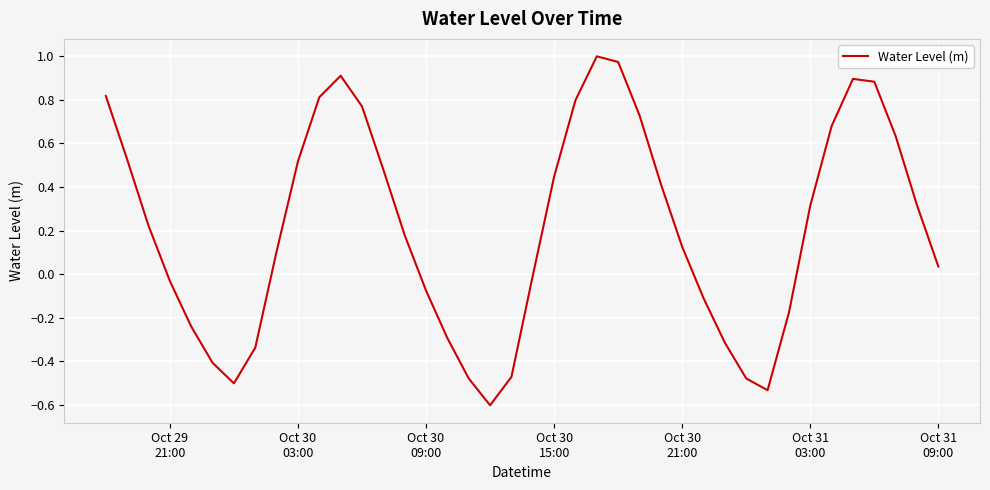

How many categories are shown in the chart?

40